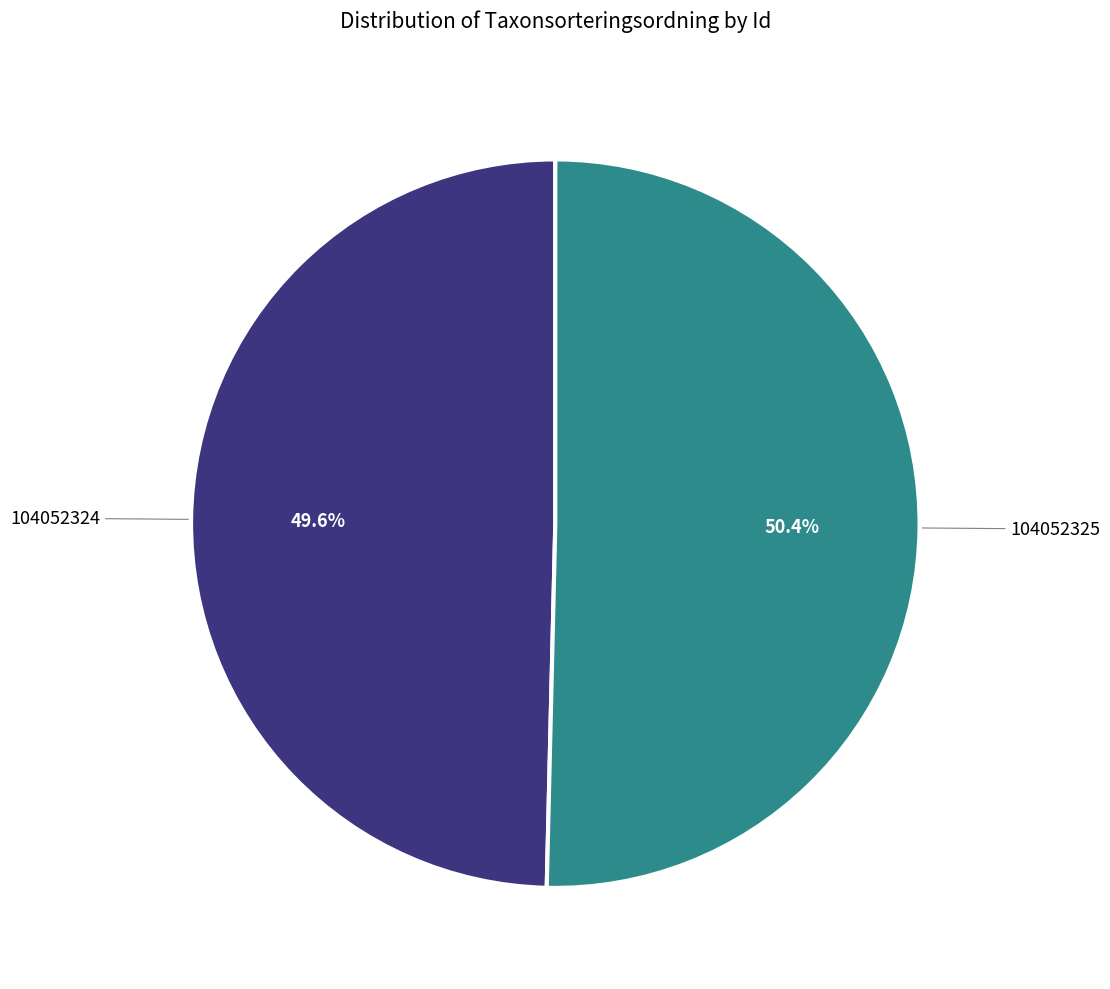

Combined, what portion of the pie is 104052324 and 104052325?

100.0%